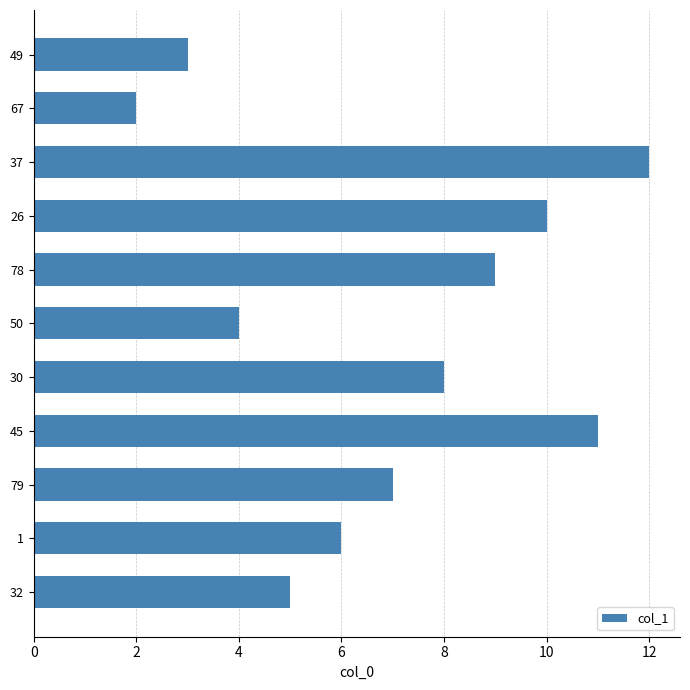

List the labels in order of value, largest first.

37, 45, 26, 78, 30, 79, 1, 32, 50, 49, 67